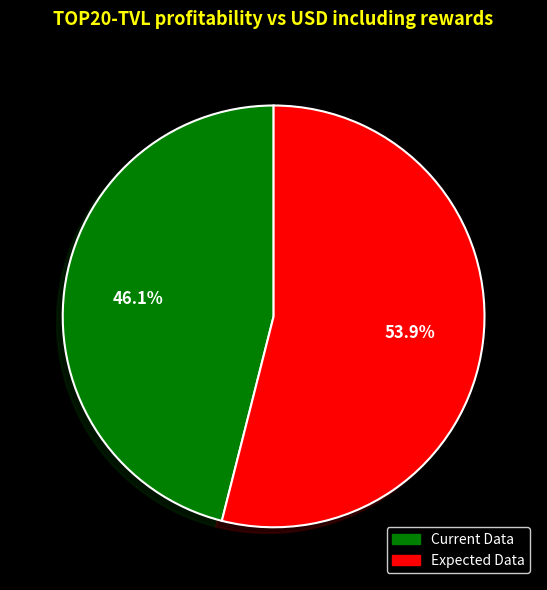

How many segments does this pie chart have?

2